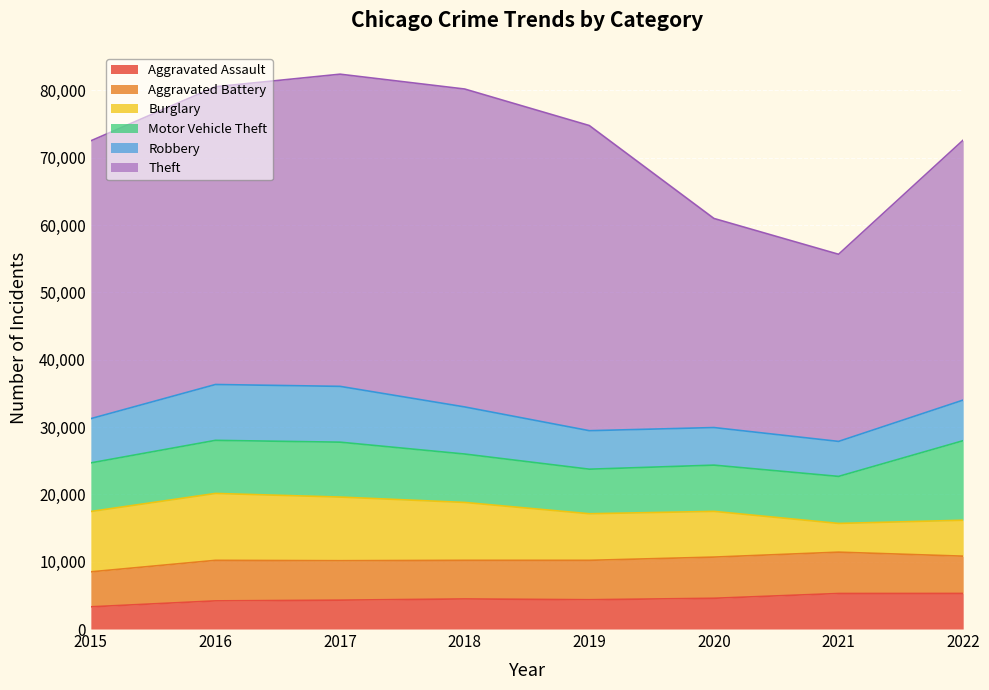

Reading left to right, what are all the values shown in this chart?

Aggravated Assault: 3297	4179	4288	4468	4352	4567	5277	5285
Aggravated Battery: 5196	6022	5859	5736	5851	6116	6139	5536
Burglary: 8963	9936	9451	8597	6918	6792	4267	5336
Motor Vehicle Theft: 7218	7885	8153	7188	6618	6865	6983	11815
Robbery: 6573	8294	8288	6994	5717	5582	5198	6031
Theft: 41259	44223	46362	47214	45317	31052	27792	38611